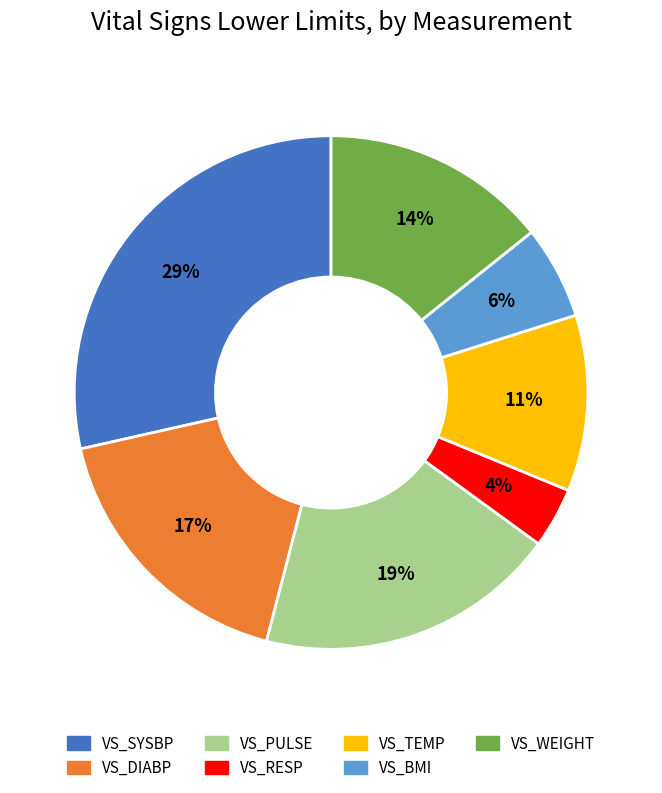

Which has a higher value, VS_TEMP or VS_PULSE?

VS_PULSE